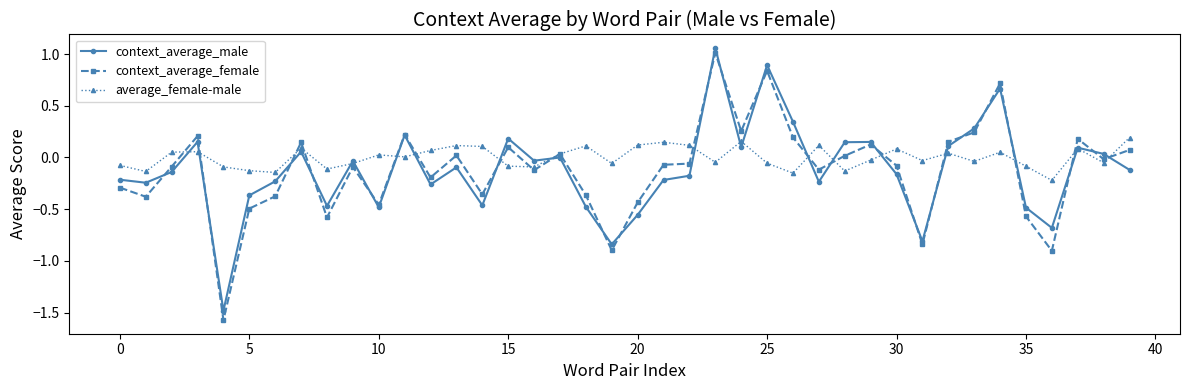

List the series in order of their peak value, lowest first.

average_female-male, context_average_female, context_average_male